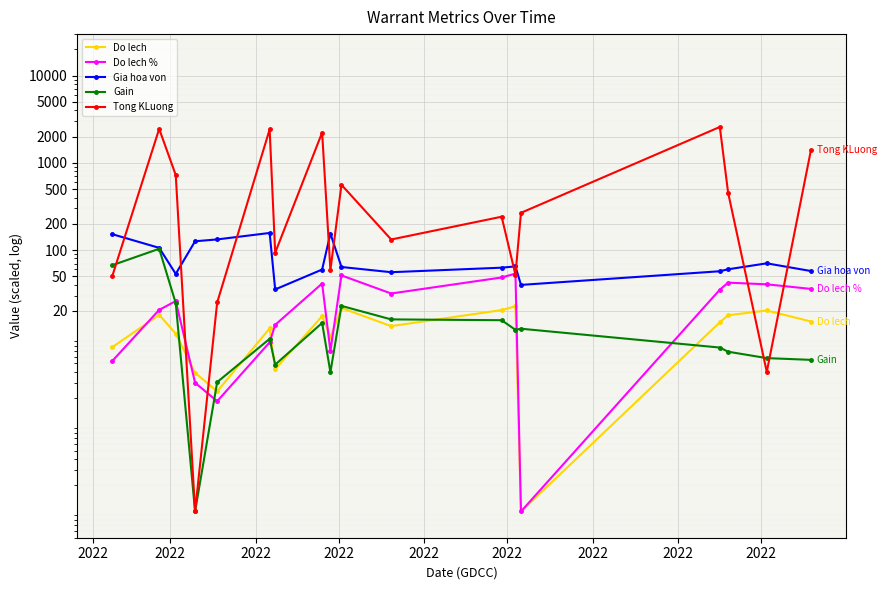

Reading left to right, extract all data points from this chart.

Do lech: 7.7	18.1	11.0	3.9	2.4	12.6	4.3	17.4	10.0	21.6	13.4	20.4	22.6	0.1	14.8	17.8	20.2	15.1
Do lech %: 5.3	20.6	26.0	3.0	1.8	8.7	13.8	41.3	6.9	51.1	31.7	48.4	53.6	0.1	35.0	42.2	40.4	35.8
Gia hoa von: 152.0	105.8	53.2	126.0	132.3	156.9	35.3	59.7	154.3	63.9	55.6	62.7	64.9	39.8	57.1	60.1	70.3	57.4
Gain: 66.9	103.3	24.6	0.1	3.0	9.6	4.8	14.6	4.0	22.8	16.0	15.7	12.1	12.5	7.6	6.8	5.8	5.5
Tong KLuong: 50.0	2452.0	724.0	0.1	25.0	2420.0	93.0	2226.0	59.0	560.0	132.0	241.0	52.0	267.0	2581.0	455.0	4.0	1404.0